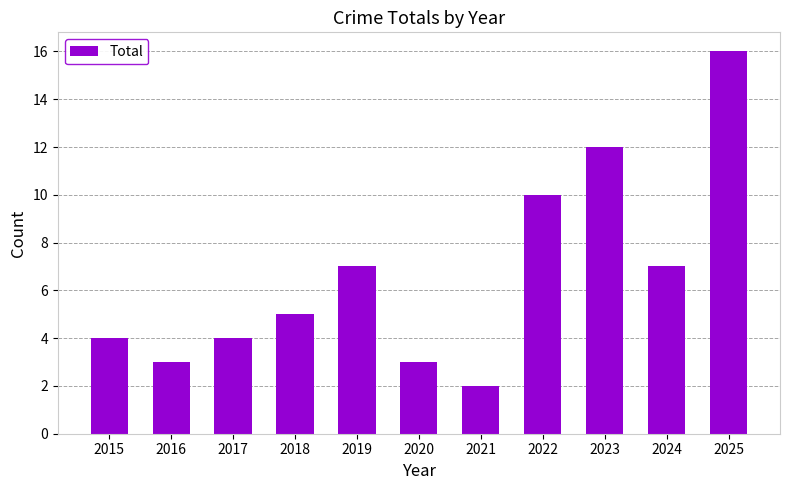

What is the difference between the maximum and minimum values?

14